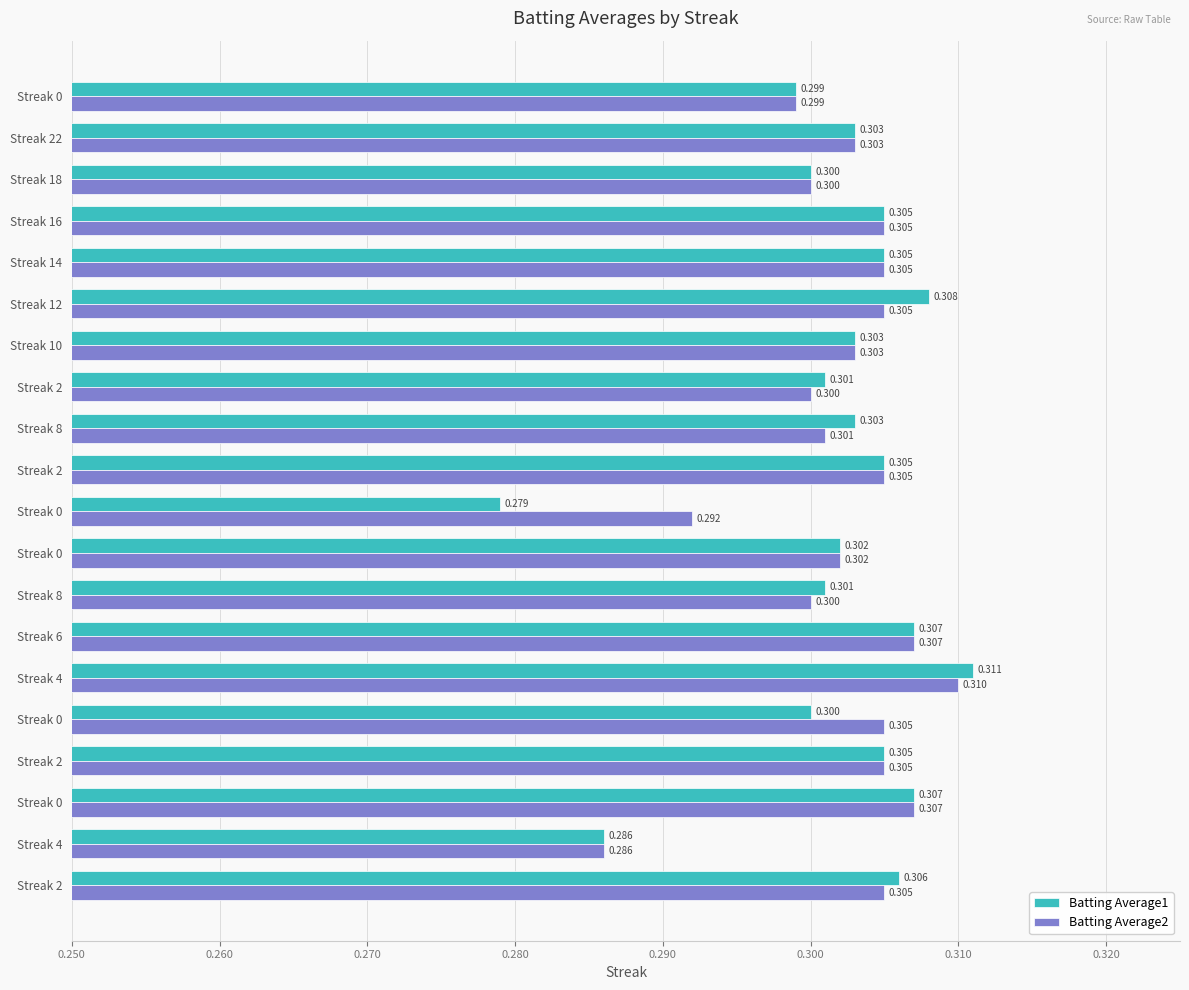

Count the number of data series in this chart.

2